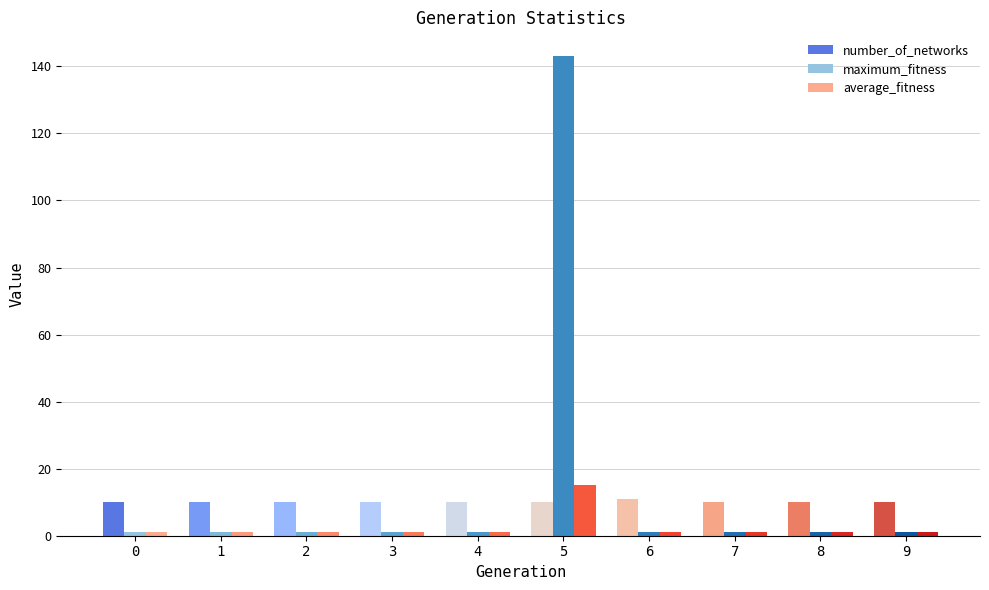

What is the maximum value for number_of_networks?

11.0